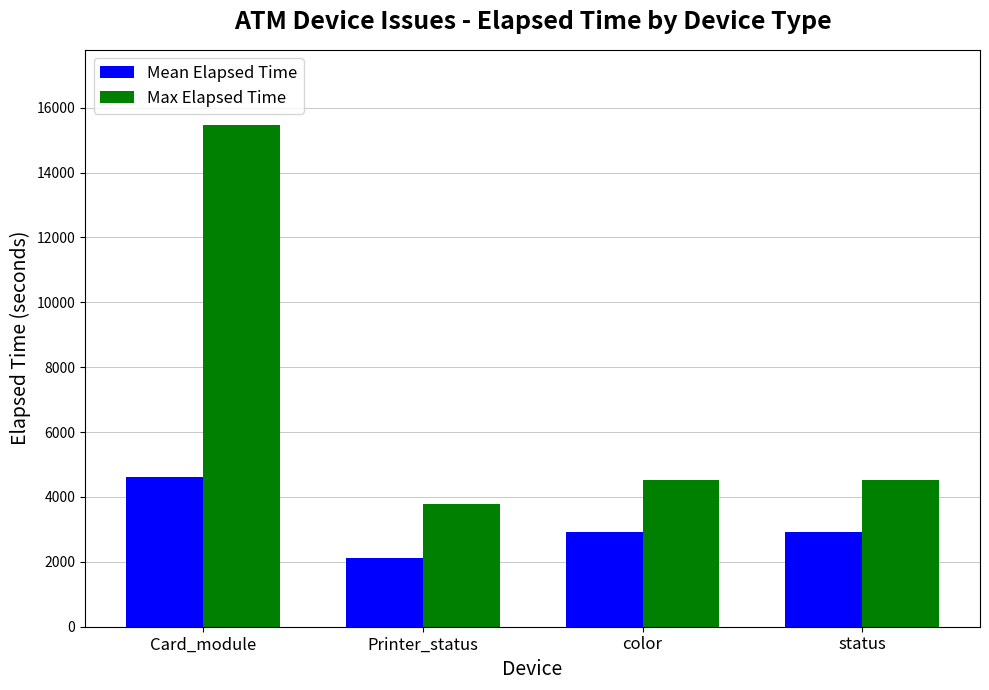

How many values in the Mean Elapsed Time series are below 2918?

1